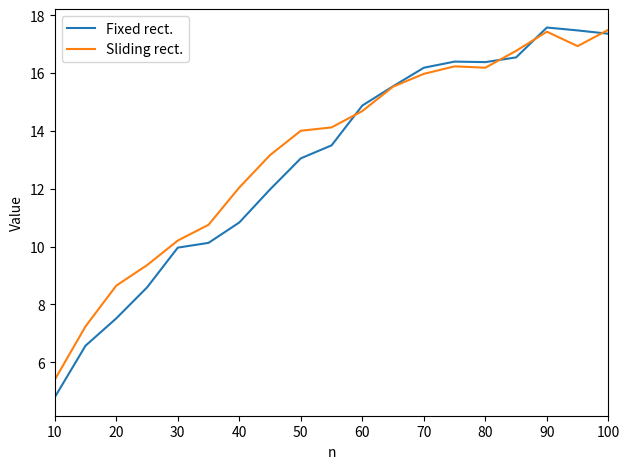

Which series has the largest range (max minus min)?

Fixed rect.